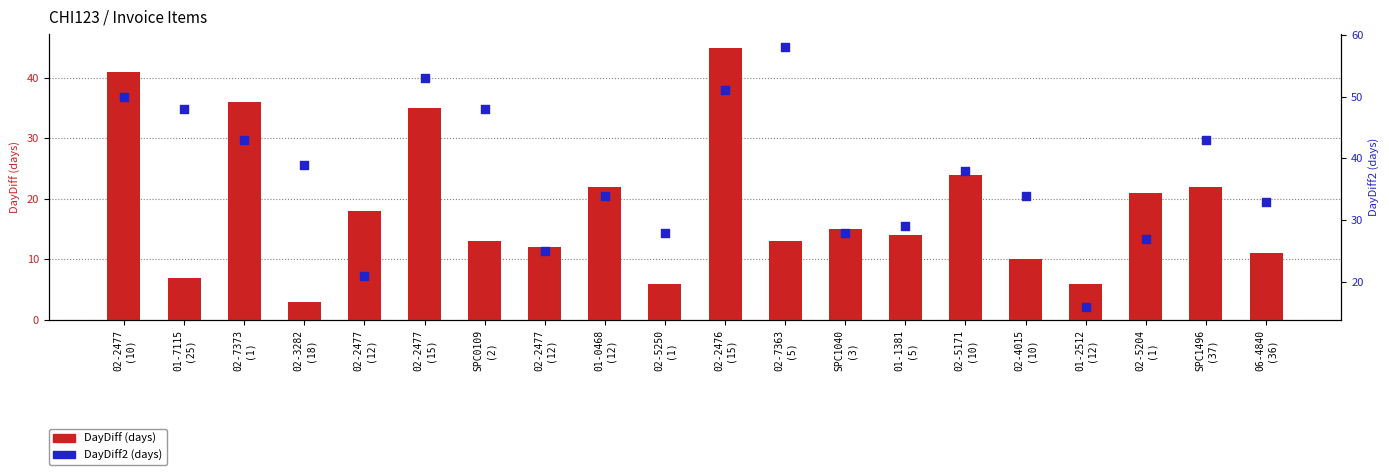

Is the value of DayDiff2 (days) at 02-2477
(12) greater than the value of DayDiff (days) at 01-2512
(12)?

Yes